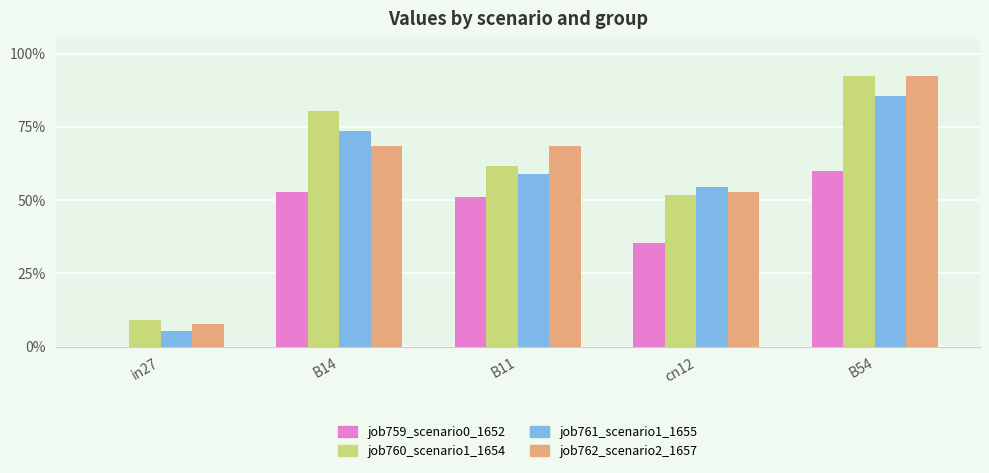

Reading left to right, what are all the values shown in this chart?

job759_scenario0_1652: in27=0.0	B14=0.5	B11=0.5	cn12=0.4	B54=0.6
job760_scenario1_1654: in27=0.1	B14=0.8	B11=0.6	cn12=0.5	B54=0.9
job761_scenario1_1655: in27=0.1	B14=0.7	B11=0.6	cn12=0.5	B54=0.9
job762_scenario2_1657: in27=0.1	B14=0.7	B11=0.7	cn12=0.5	B54=0.9